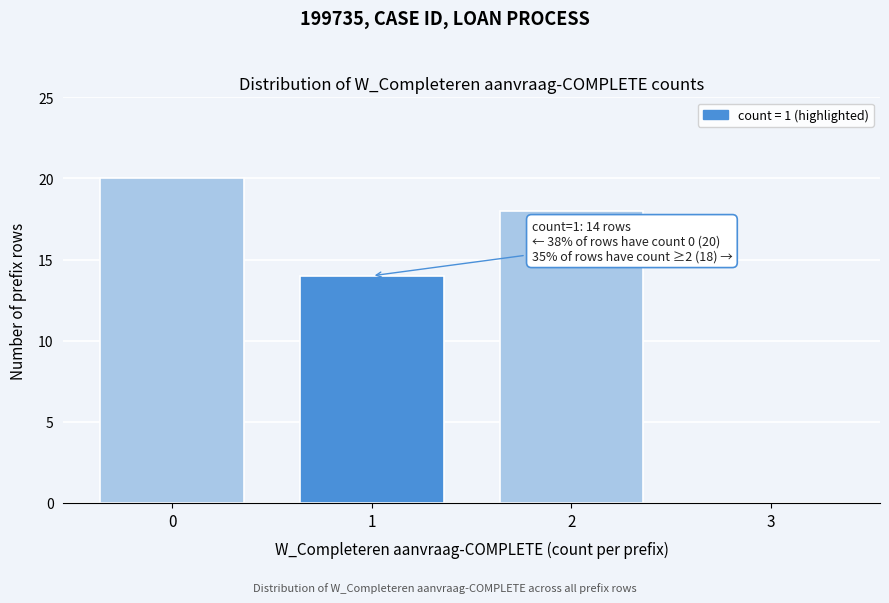

Reading left to right, transcribe all the data shown in this chart.

0=20	1=14	2=18	3=0